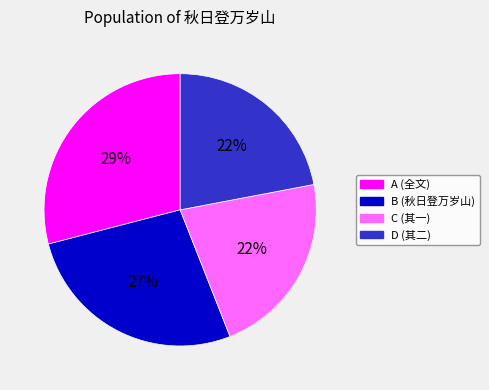

Is there any slice that represents more than half of the pie?

No